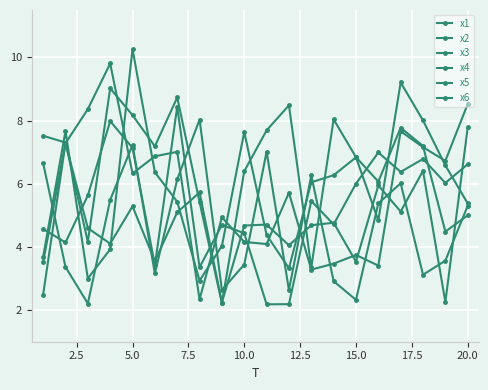

Rank the series by their maximum value, from highest to lowest.

x4, x6, x1, x2, x3, x5